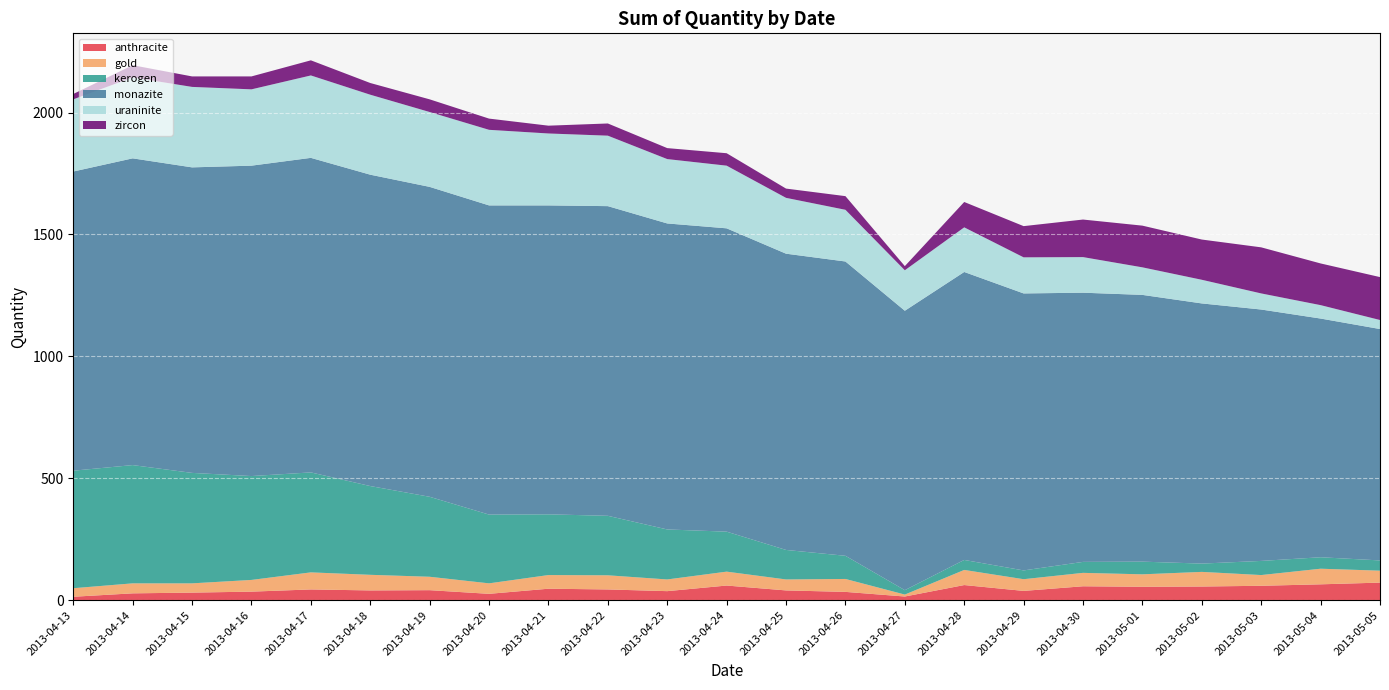

Reading right to left, what are all the values shown in this chart?

anthracite: 72	65	59	56	55	57	38	62	15	34	40	60	37	44	47	26	41	40	44	35	31	28	14
gold: 49	64	44	60	51	55	48	62	8	53	45	57	48	58	56	43	55	64	70	48	38	41	35
kerogen: 42	47	58	34	52	45	36	41	18	95	121	164	205	244	249	282	328	364	410	426	453	485	482
monazite: 949	979	1031	1067	1094	1104	1136	1181	1146	1207	1215	1244	1255	1270	1267	1268	1271	1277	1290	1273	1253	1258	1227
uraninite: 37	55	66	97	113	146	148	183	166	212	229	257	264	289	295	310	307	328	338	313	330	332	296
zircon: 176	171	189	165	171	154	128	104	17	56	38	51	45	50	32	46	52	48	62	53	43	50	22